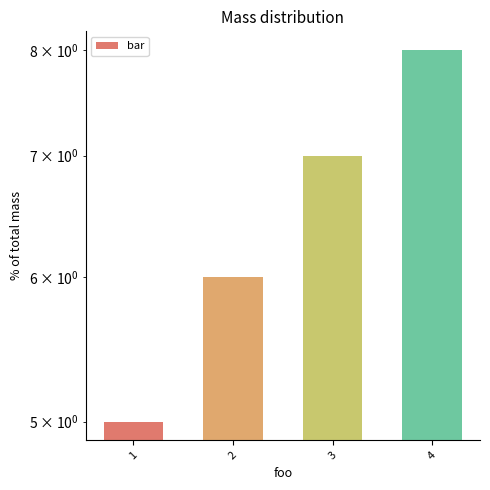

Is it true that the value at 1 is 2?

False